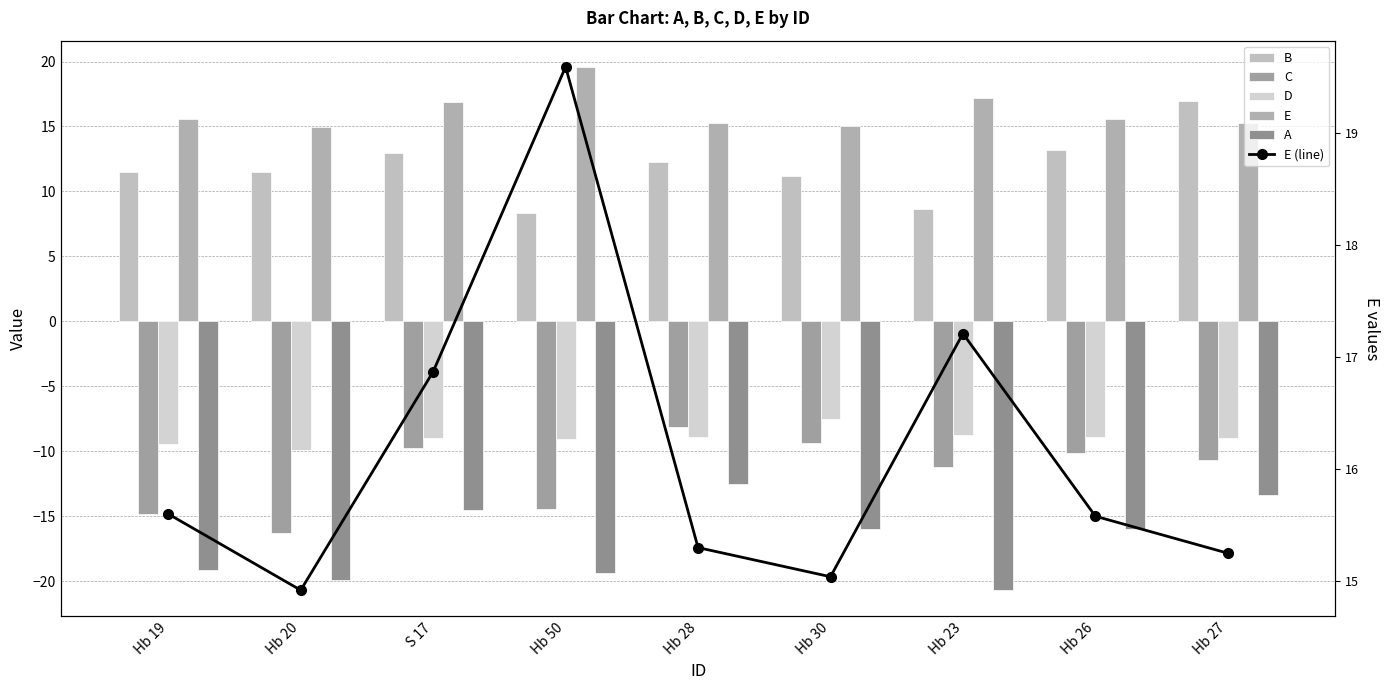

What is the sum of the D values at Hb 20 and Hb 19?

-19.4